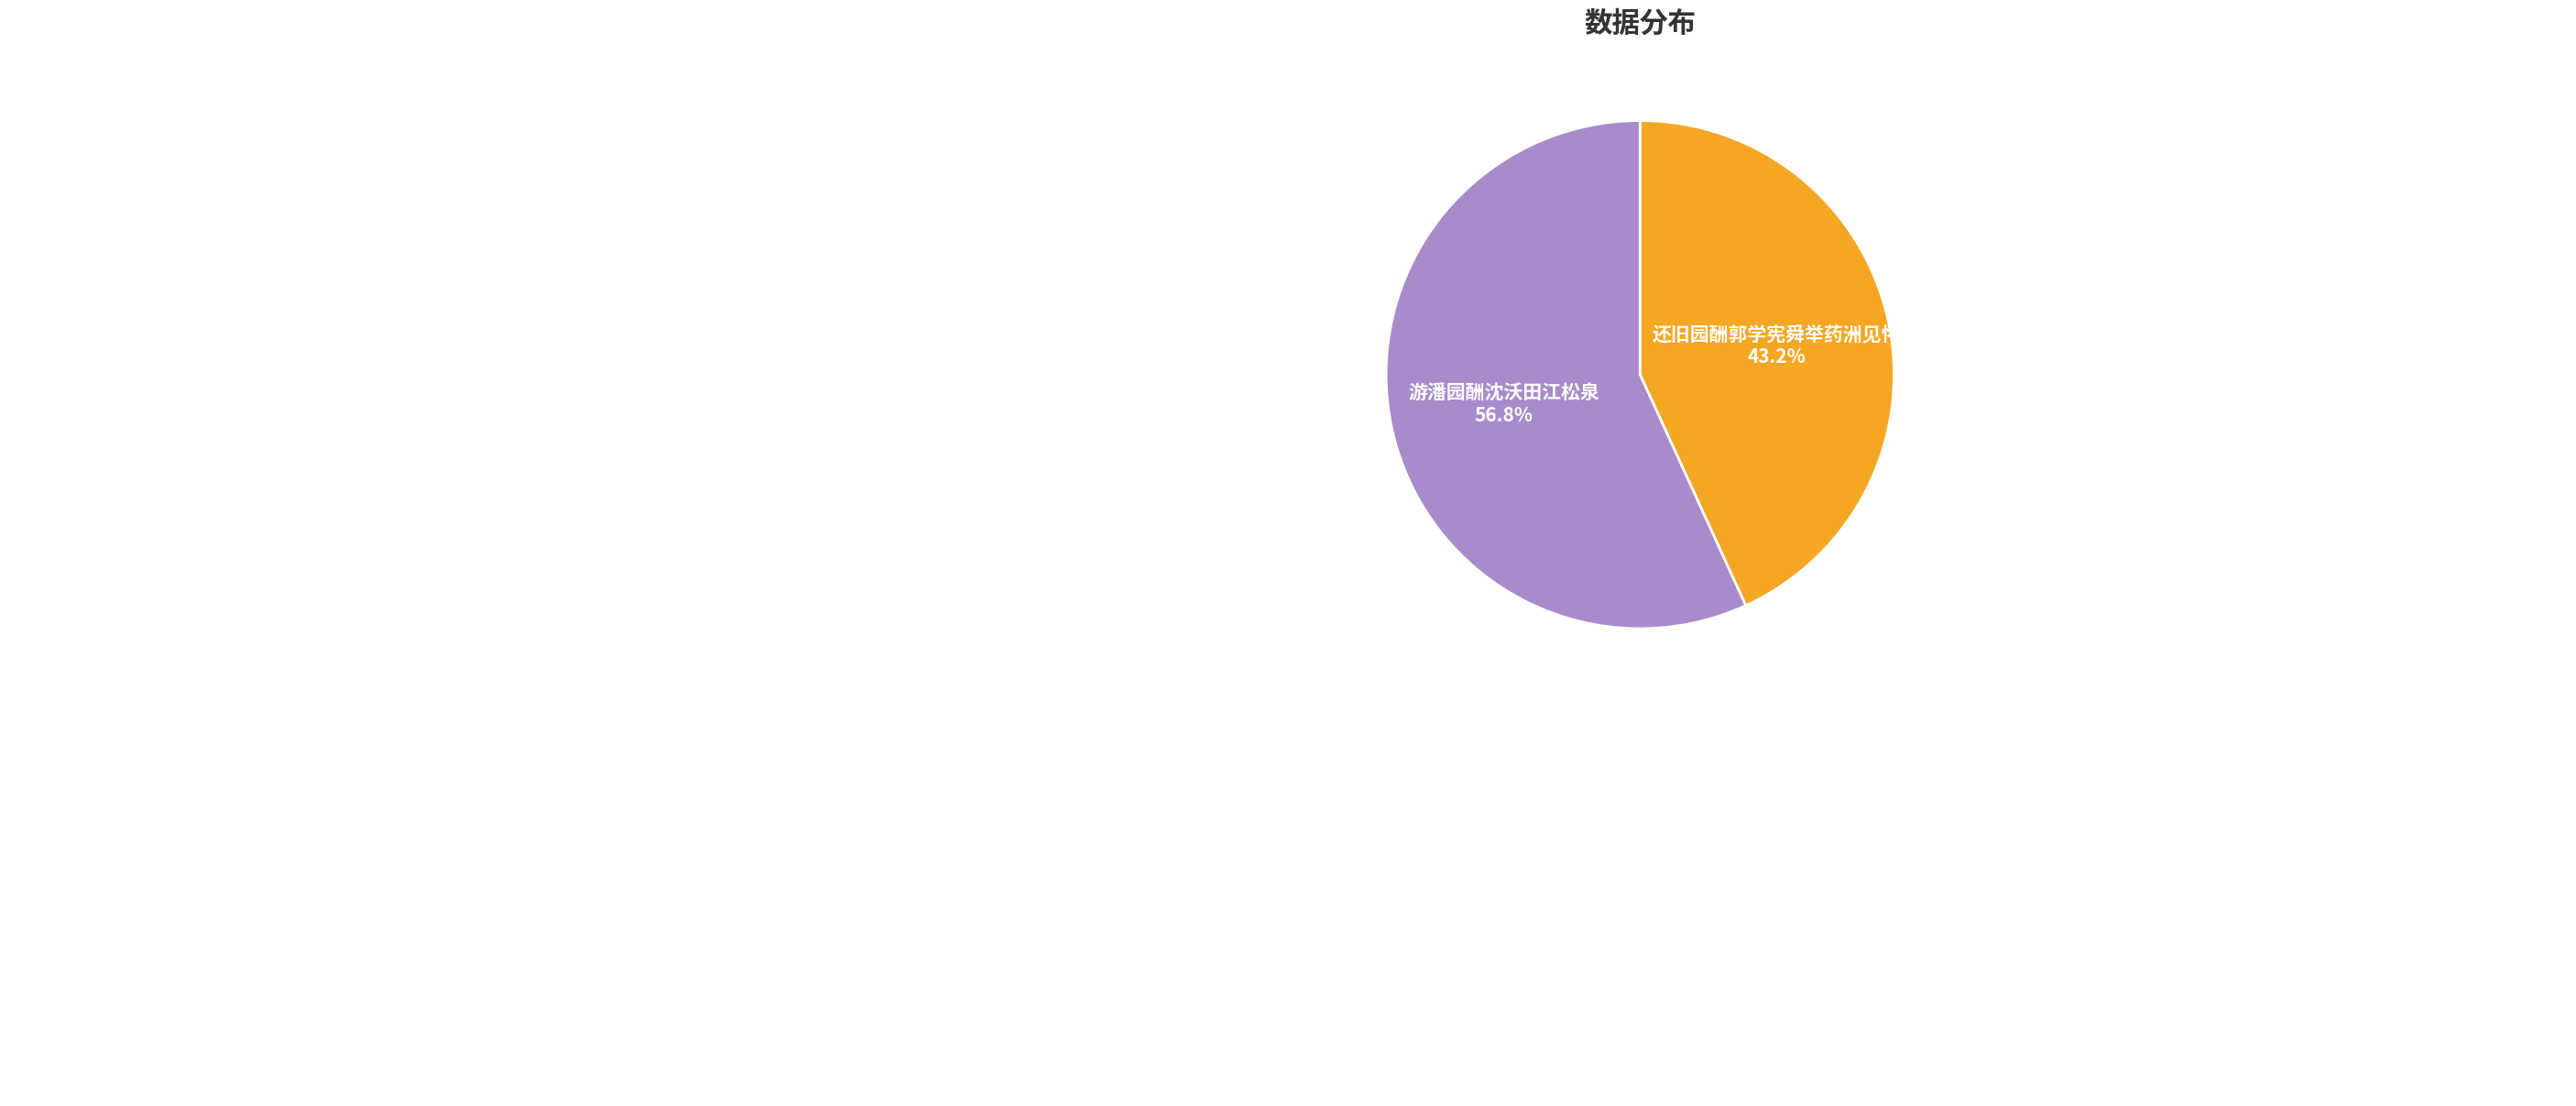

Which category has the biggest portion of the pie?

游潘园酬沈沃田江松泉